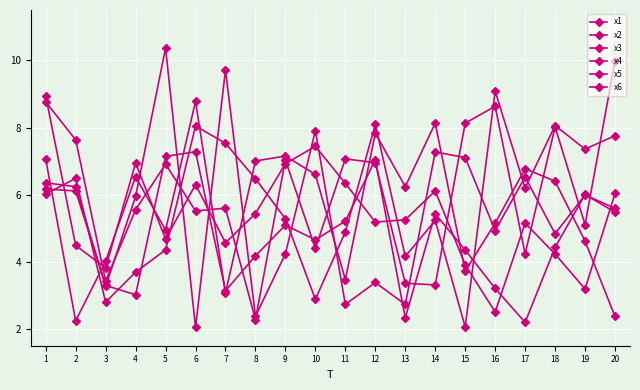

At how many categories does at least one series exceed 6?

19